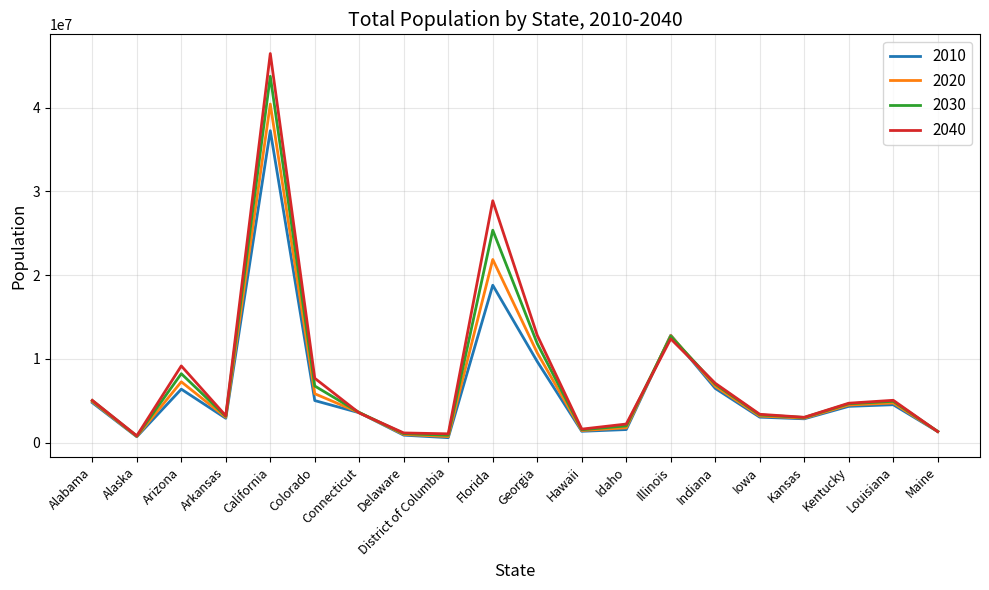

Which category has the highest value in the 2040 series?

California